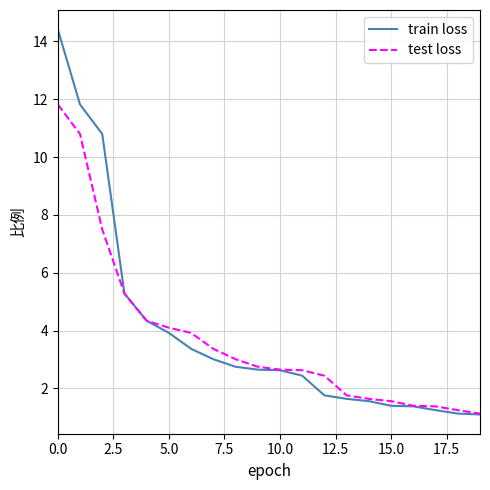

What is the smallest value displayed?

1.1